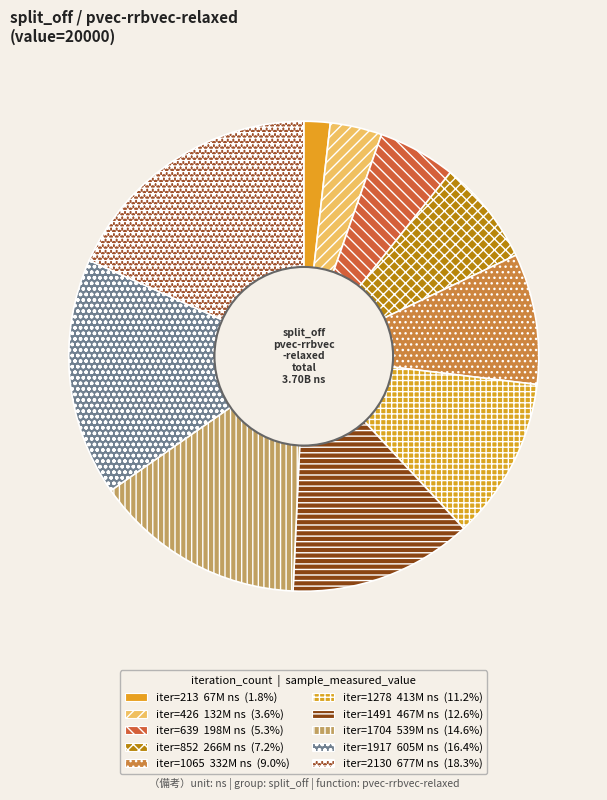

How many slices are in this pie chart?

10